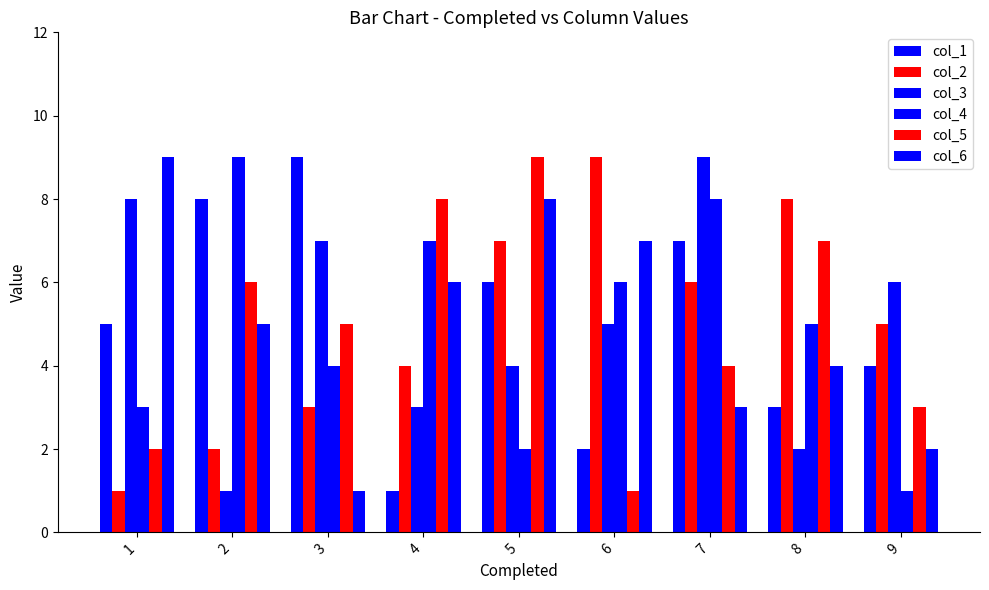

Between 4 and 8, which is larger?

8